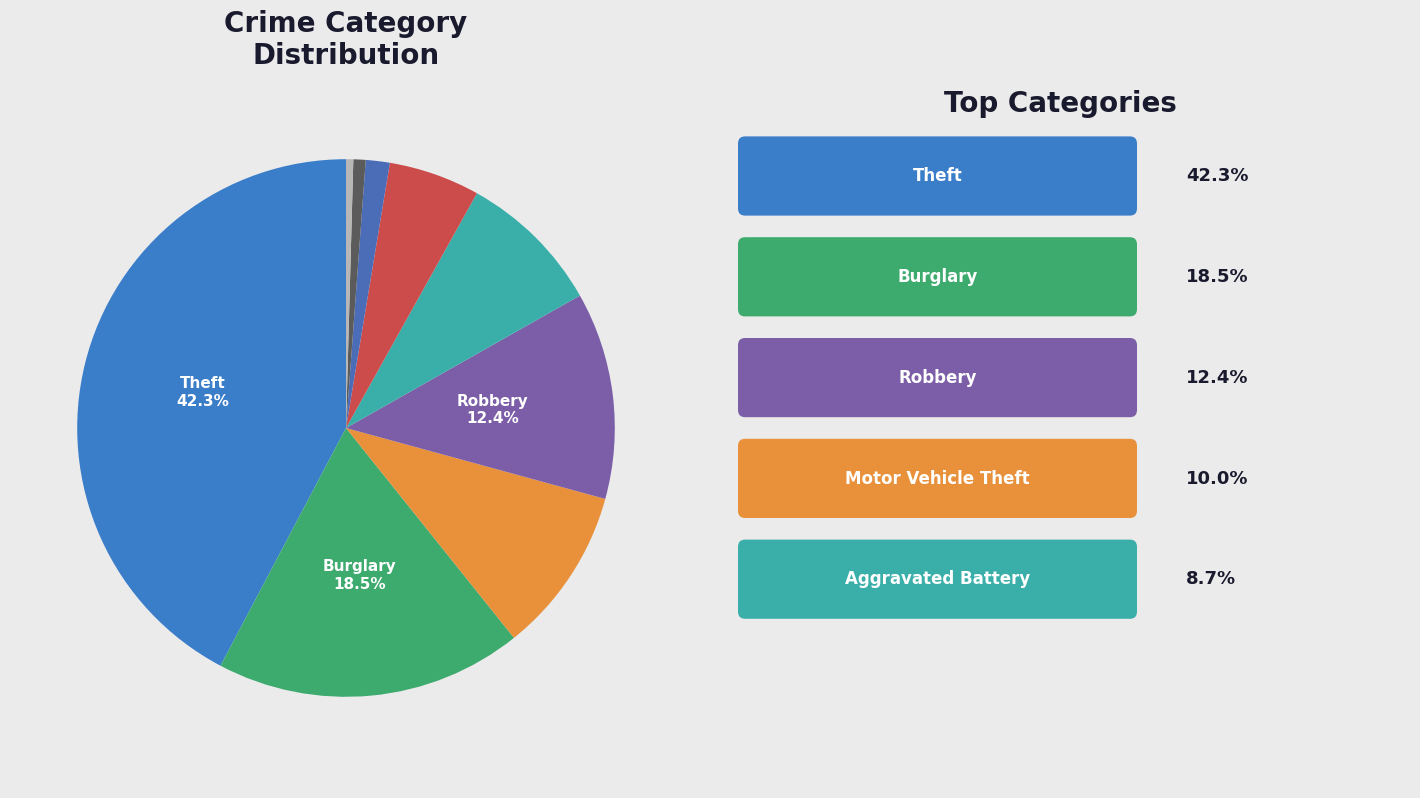

To the nearest percent, what is the difference between the largest and smallest slice percentages?

42%